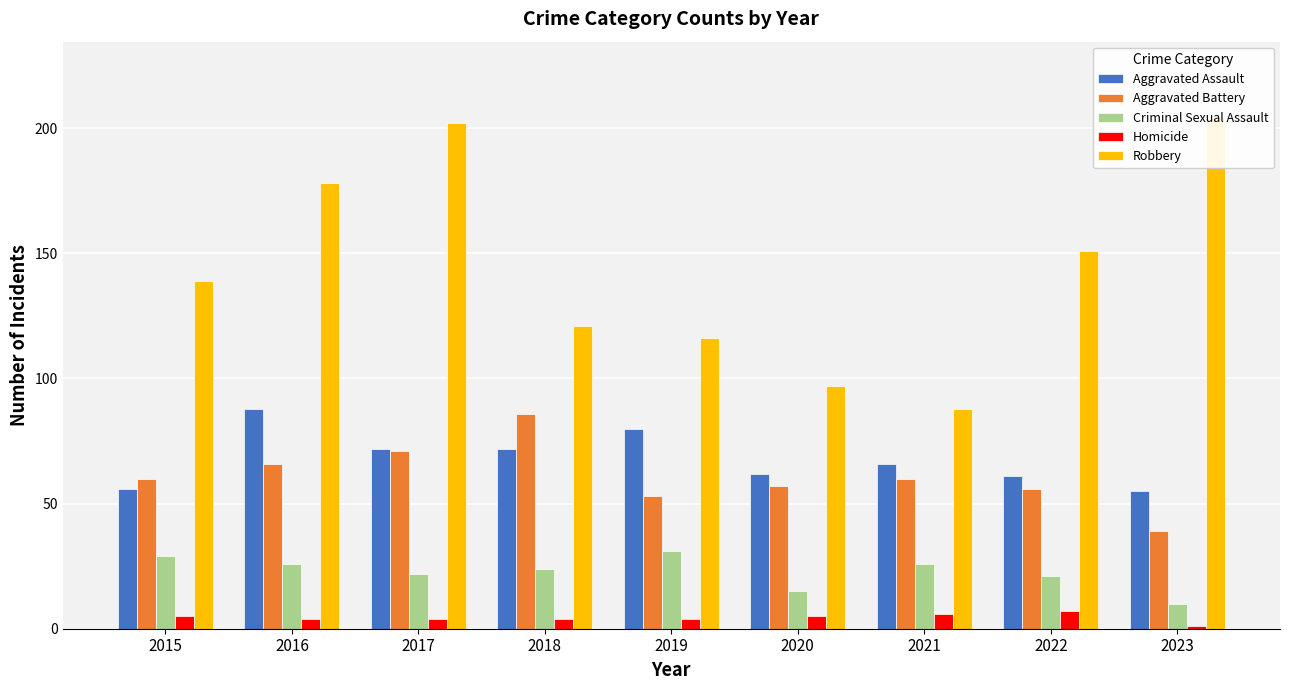

Reading left to right, list all the values displayed in this chart.

Aggravated Assault: 56	88	72	72	80	62	66	61	55
Aggravated Battery: 60	66	71	86	53	57	60	56	39
Criminal Sexual Assault: 29	26	22	24	31	15	26	21	10
Homicide: 5	4	4	4	4	5	6	7	1
Robbery: 139	178	202	121	116	97	88	151	204